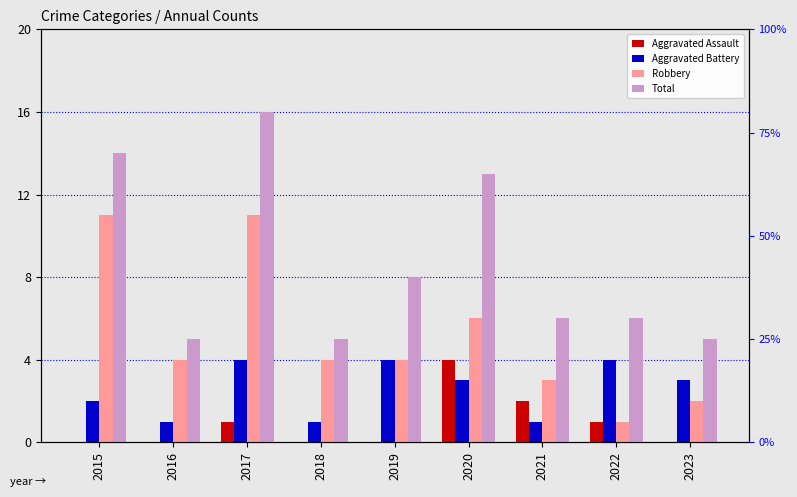

What is the difference between the highest and lowest values at 2020?

10